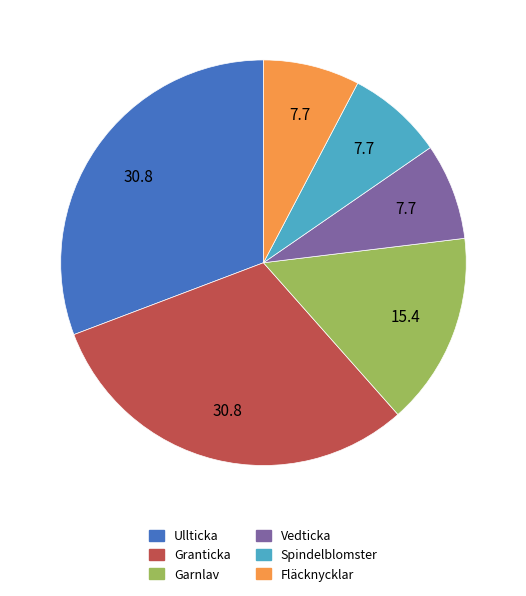

Is it true that Ullticka is 31% of the pie?

True